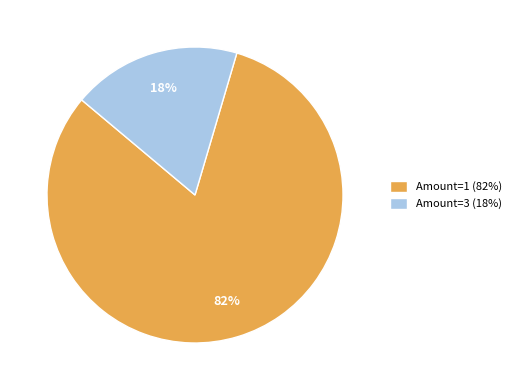

To the nearest percent, what is the combined percentage of Amount=1 (82%) and Amount=3 (18%)?

100%